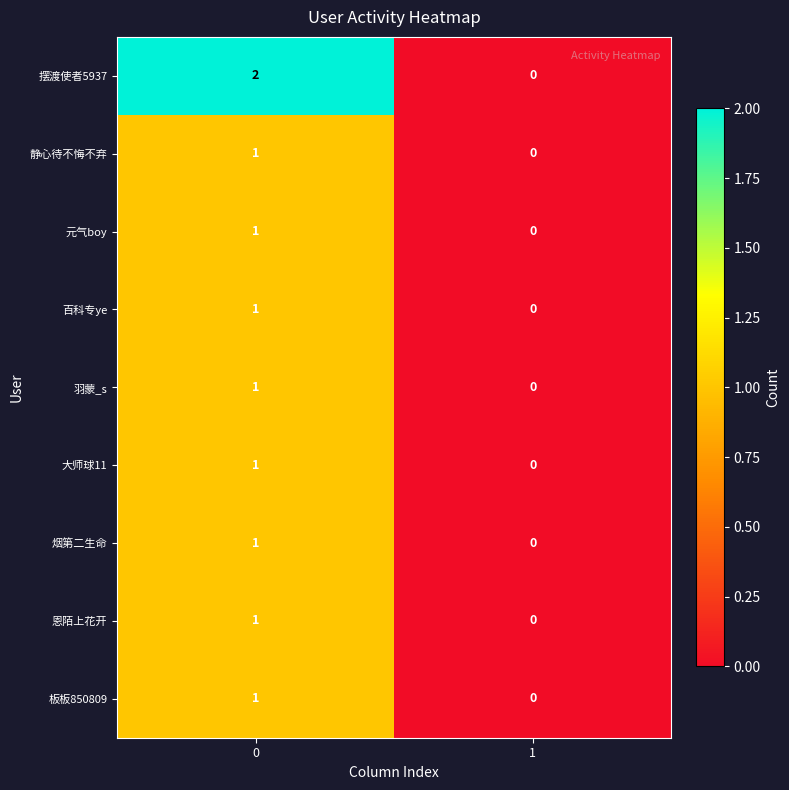

Is it true that 大师球11 equals 2 at 0?

False